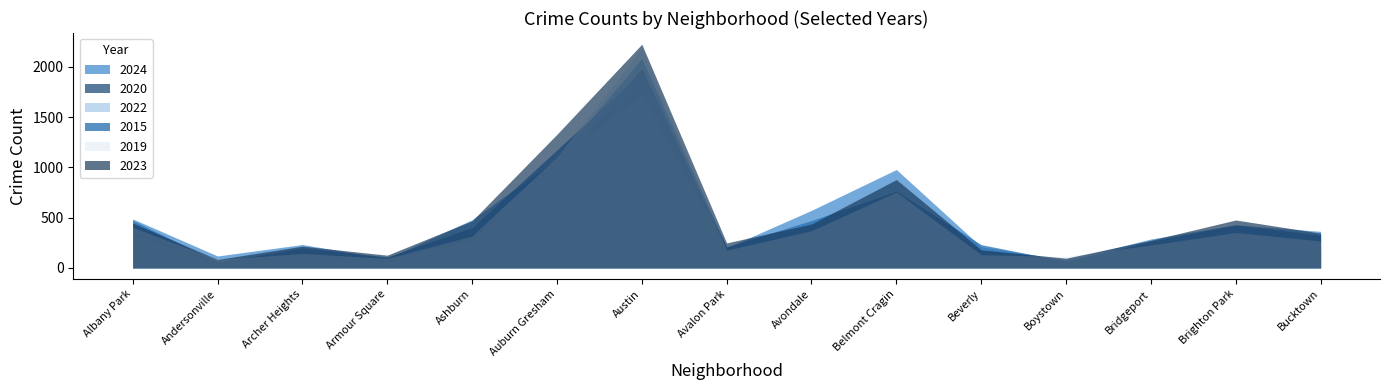

What is the average value of the 2024 series?

513